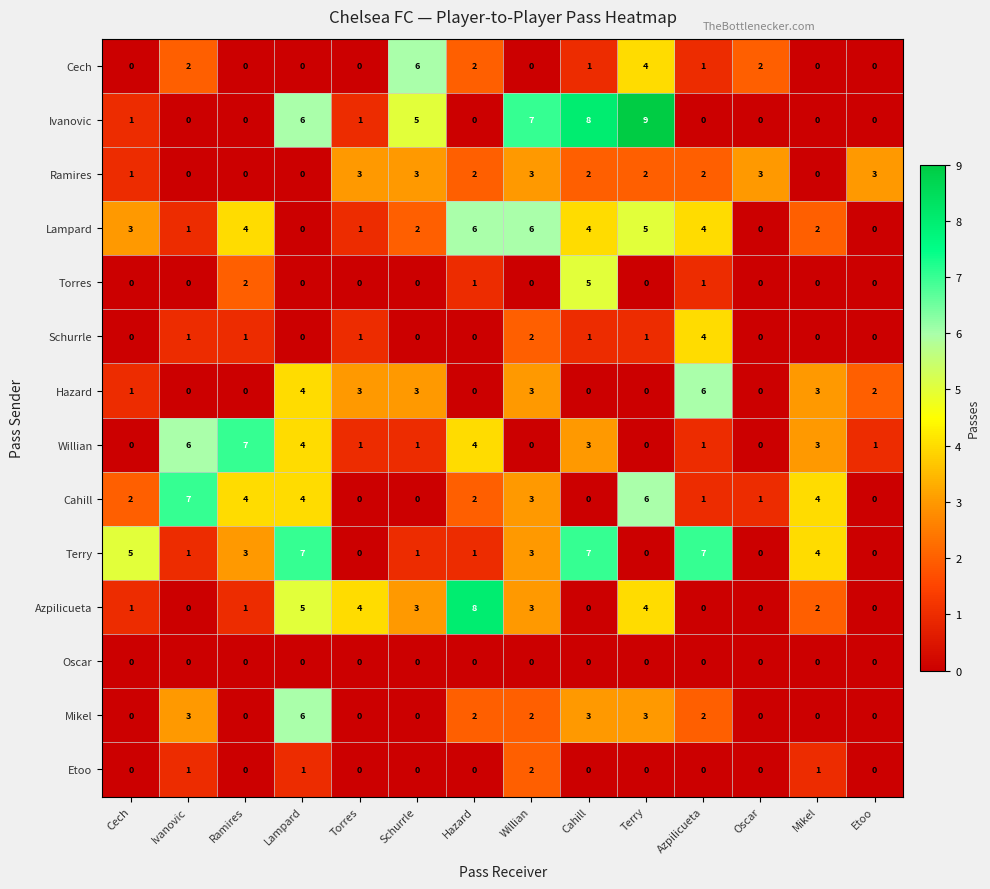

Which series has the widest spread of values?

Ivanovic